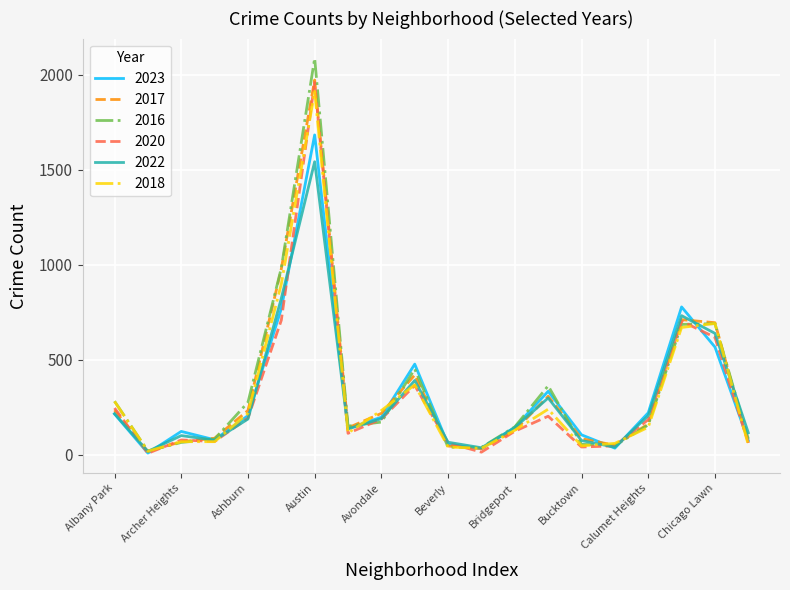

Which series has the widest spread of values?

2016